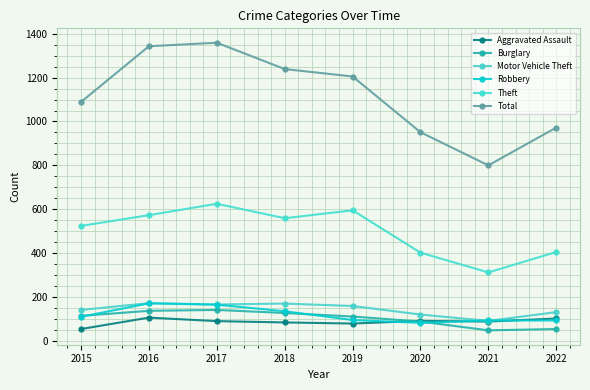

After their last crossing, which series has the higher values: Aggravated Assault or Burglary?

Aggravated Assault